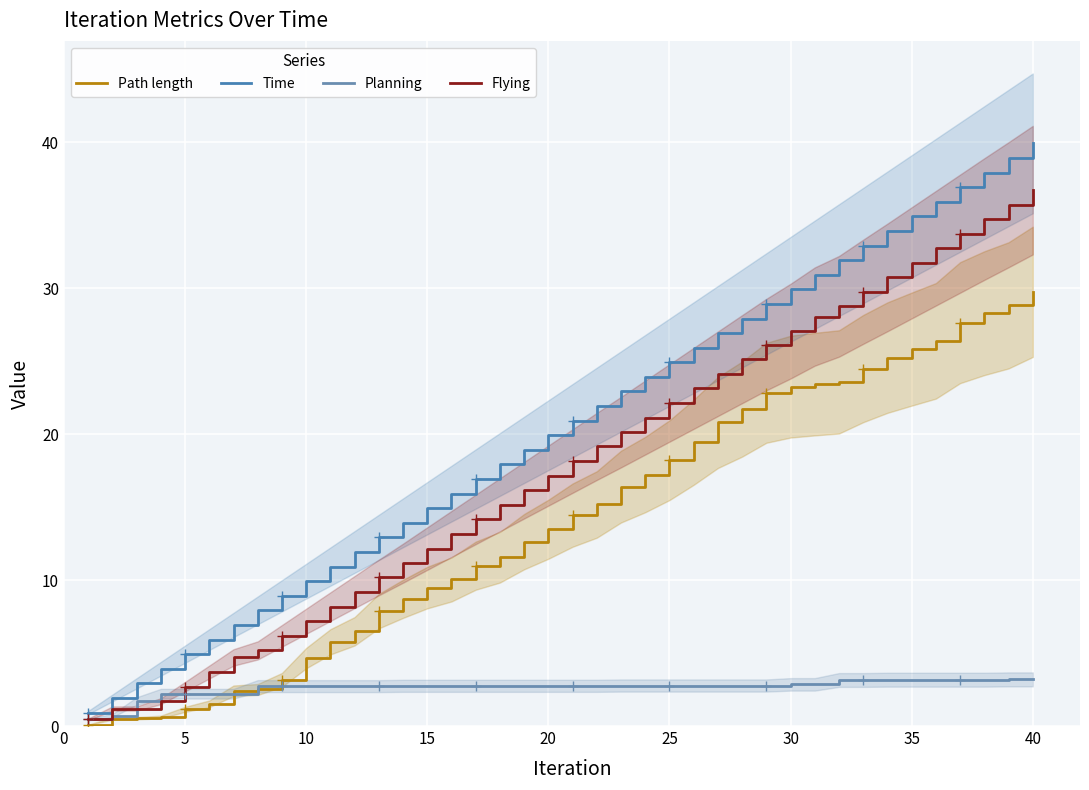

Is the value of Time at 13 greater than the value of Path length at 38?

No